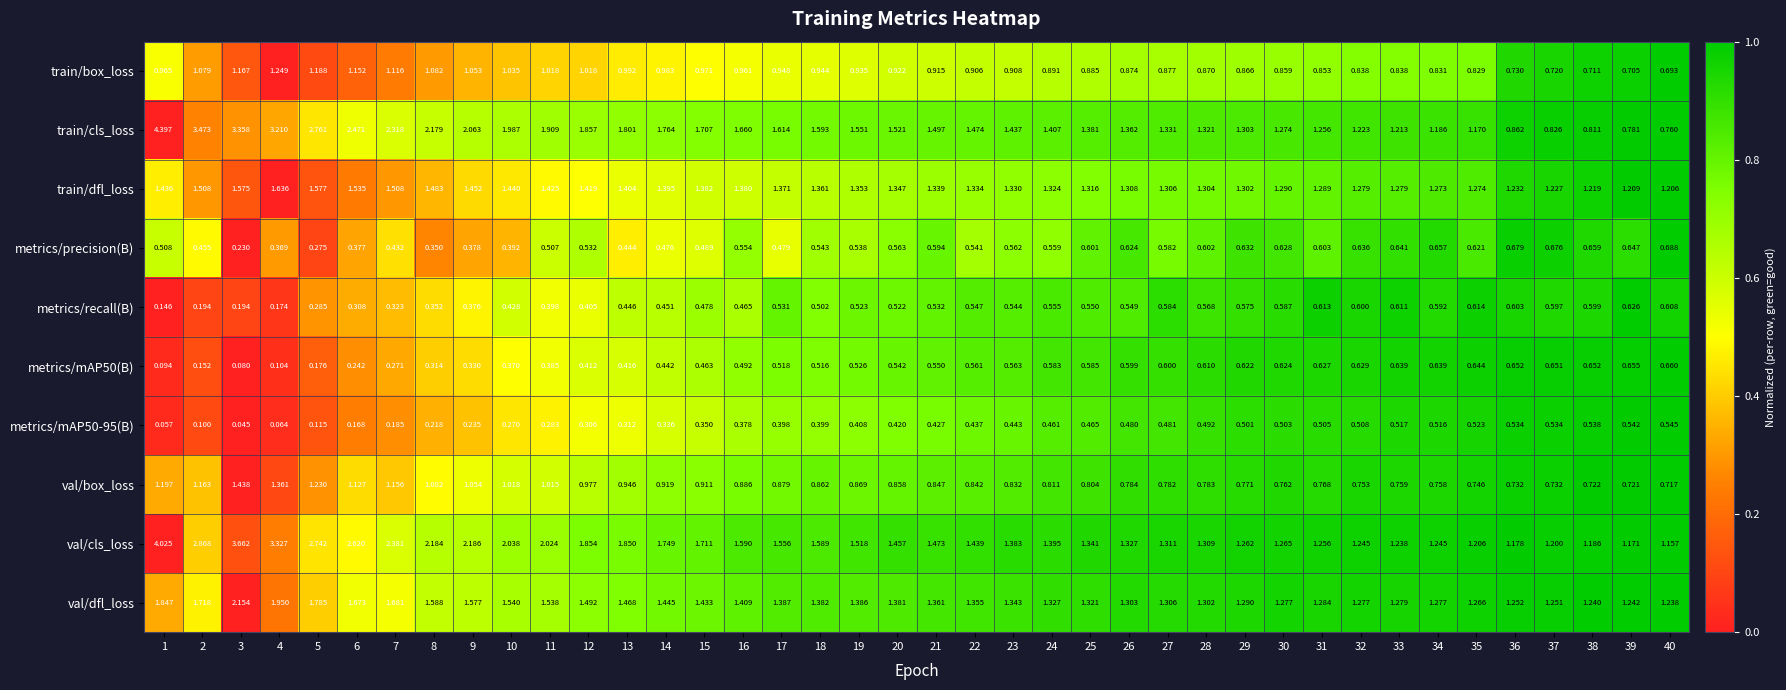

Which label corresponds to the largest value in the chart?

1